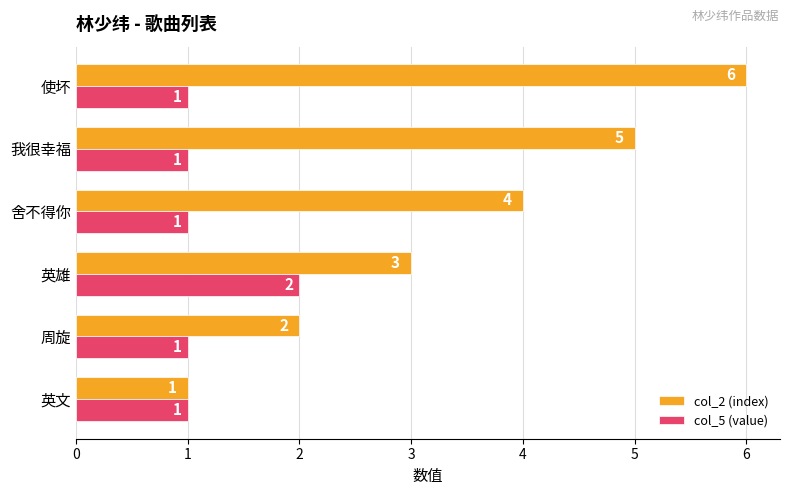

Where is col_2 (index) nearest to the value 3?

英雄